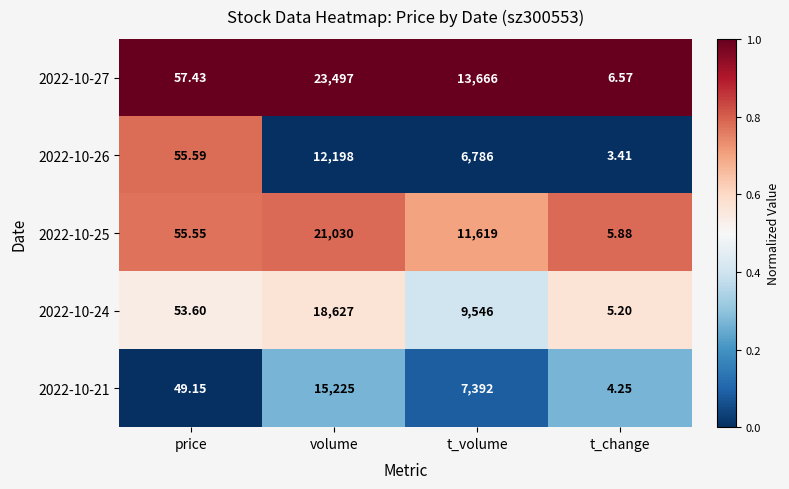

Which series changed the most between volume and t_volume?

2022-10-27